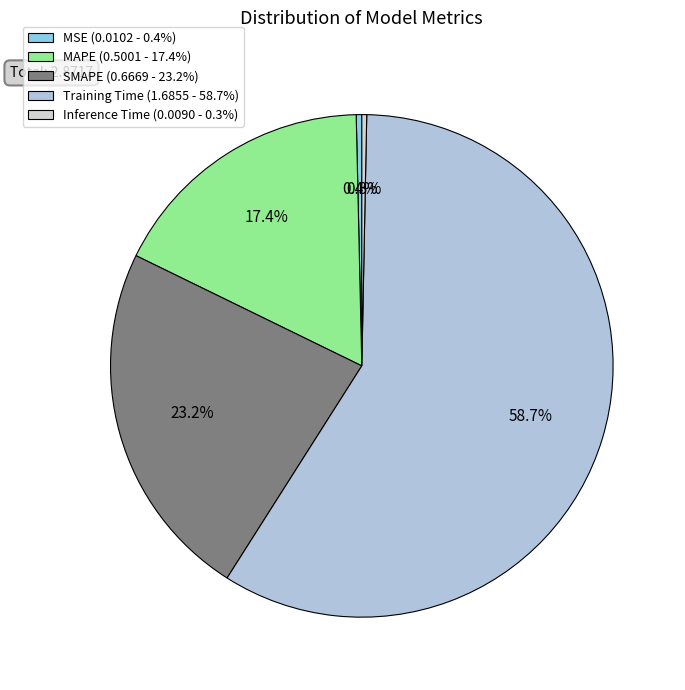

True or false: Training Time accounts for 59% of the total.

True